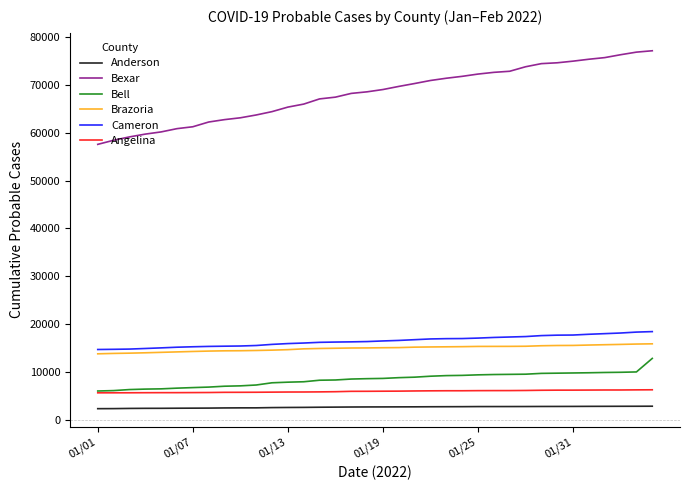

Which series has the widest spread of values?

Bexar